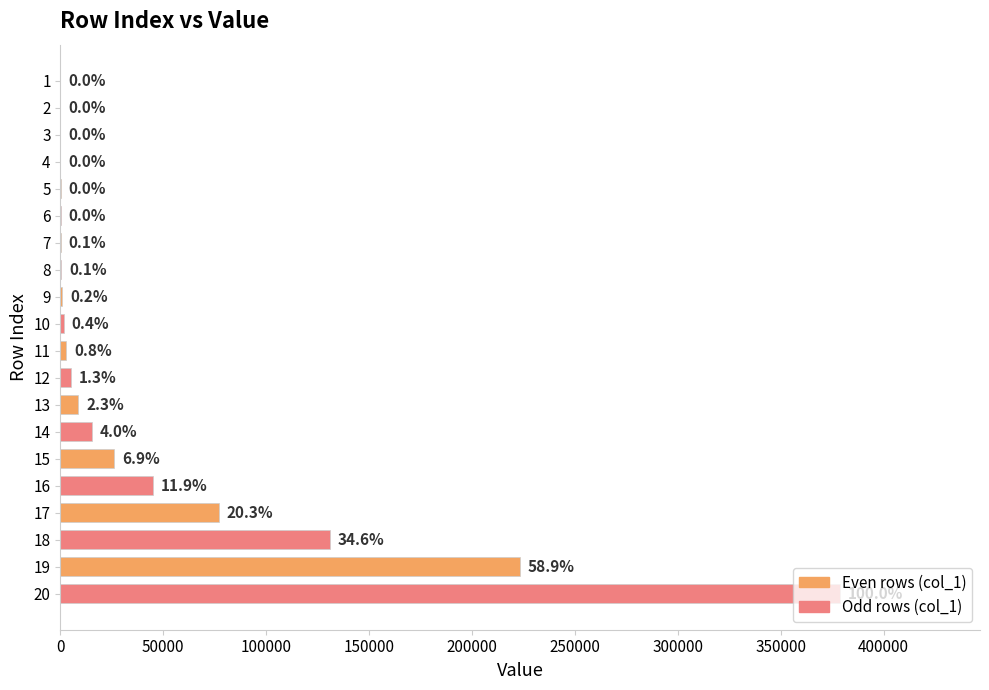

Are the bars horizontal?

Yes